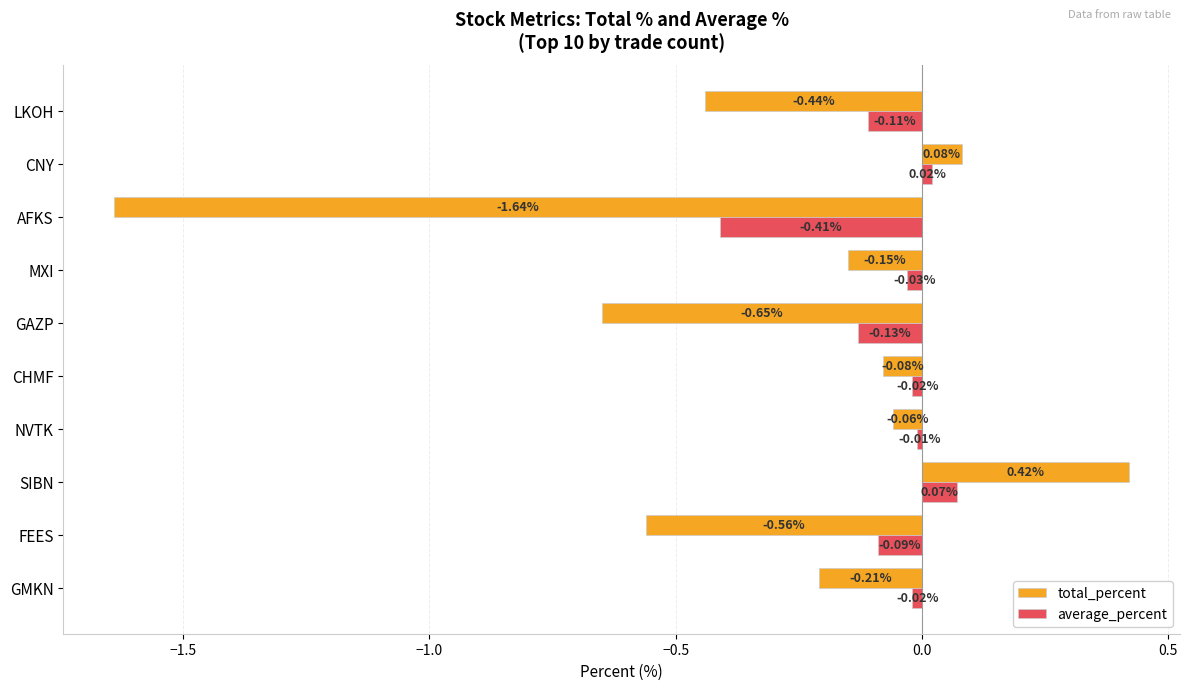

List the labels in order of total_percent value, smallest first.

AFKS, GAZP, FEES, LKOH, GMKN, MXI, CHMF, NVTK, CNY, SIBN